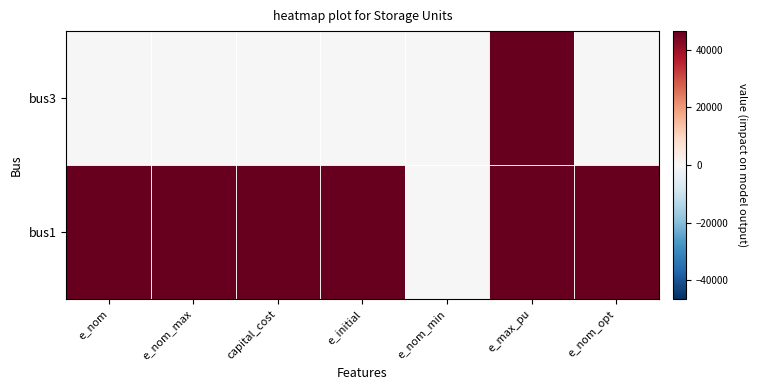

List the series in order of their peak value, highest first.

bus1, bus3